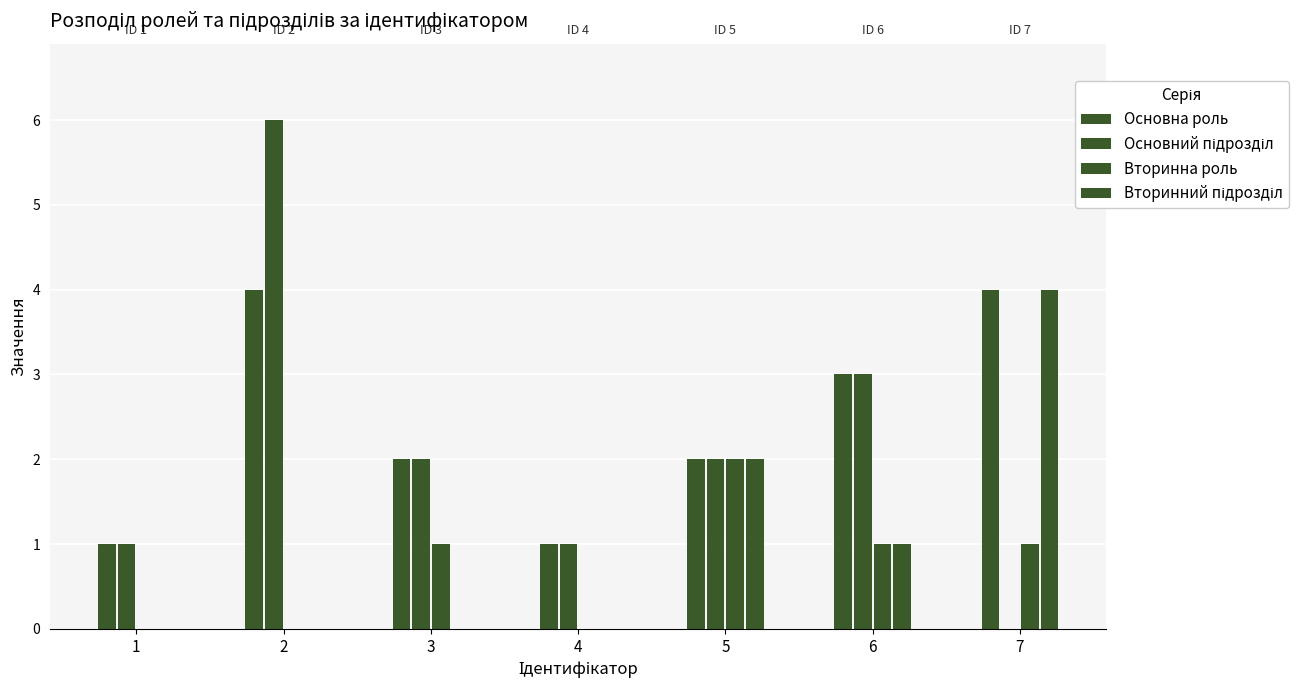

At which label does Вторинна роль reach its peak?

5